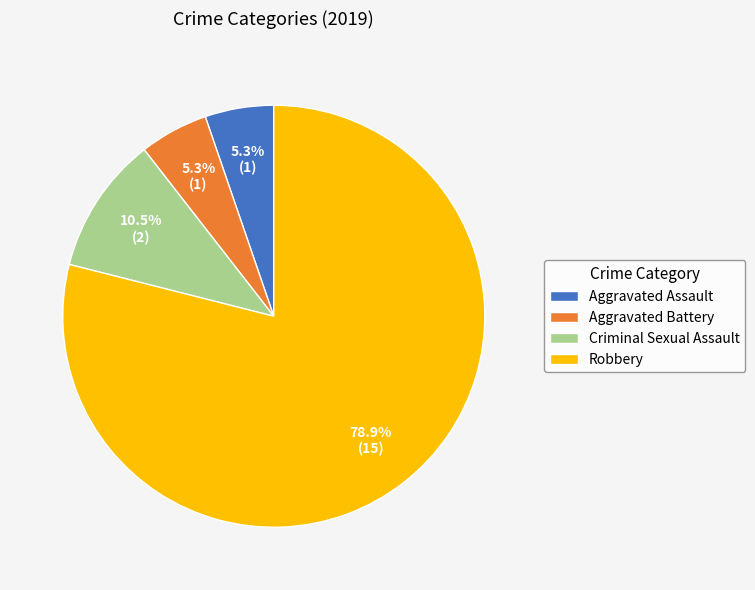

To the nearest percent, what is the difference between the largest and smallest slice percentages?

74%